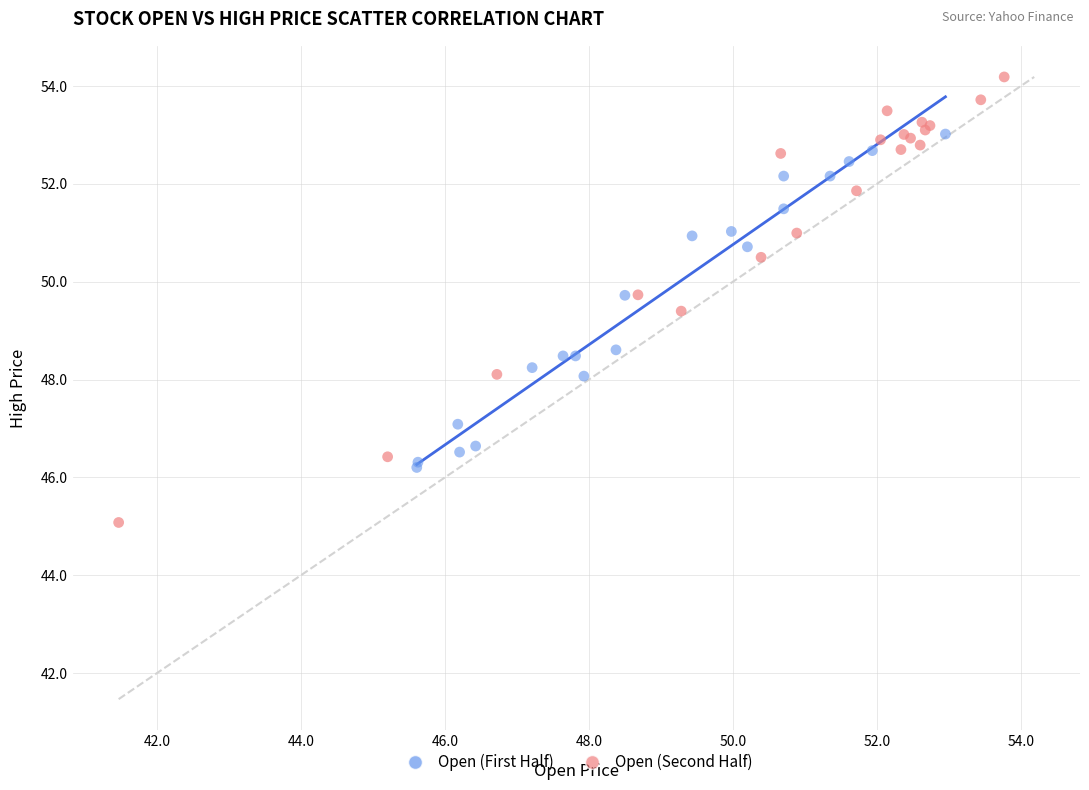

Which series reaches the maximum Y coordinate?

Open (Second Half)